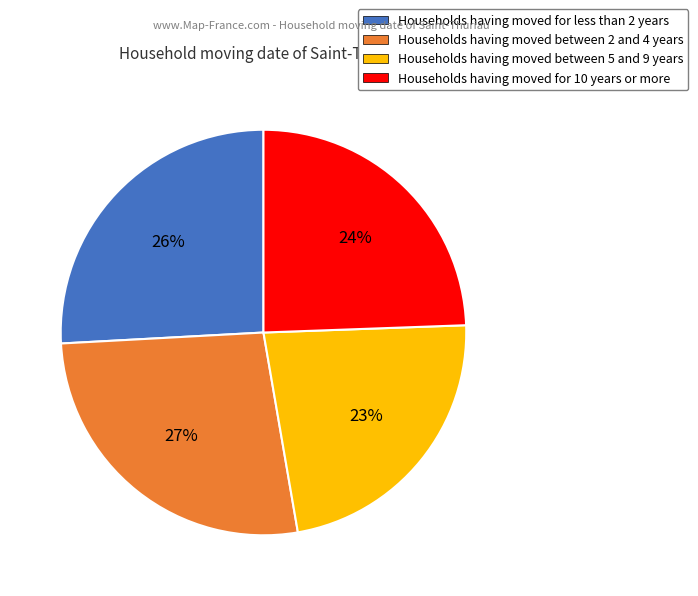

To the nearest percent, what is the difference between the largest and smallest slice percentages?

4%